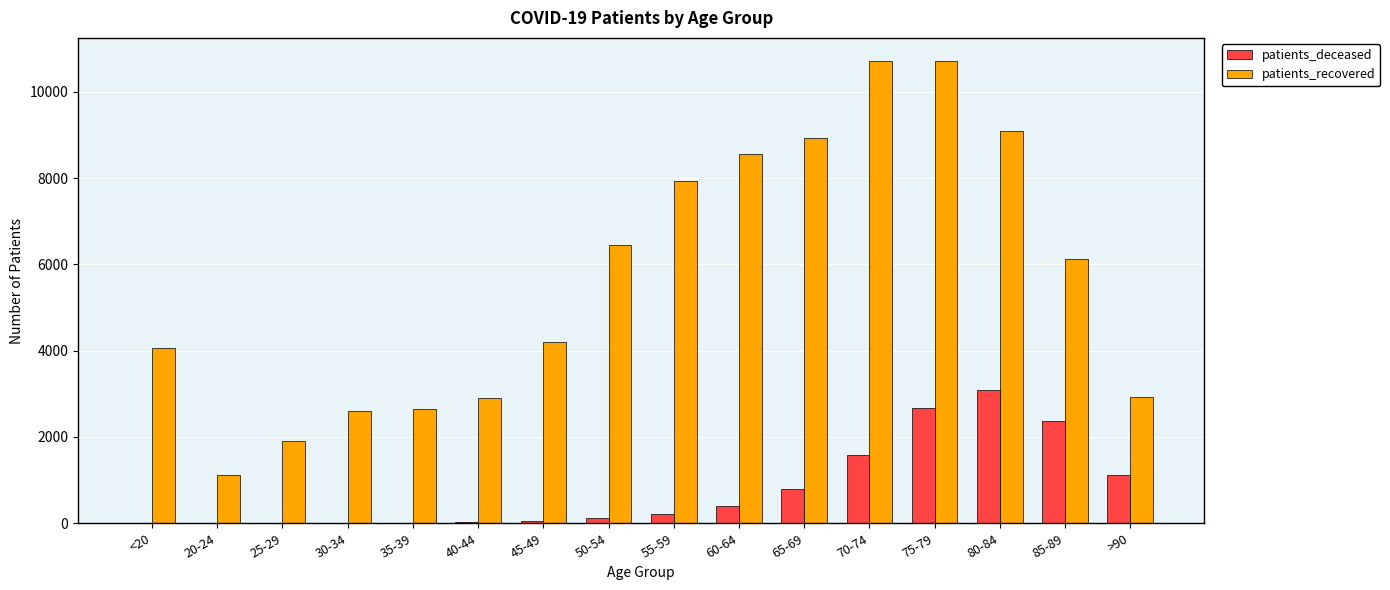

Is the value of patients_recovered at 45-49 greater than the value of patients_deceased at 50-54?

Yes